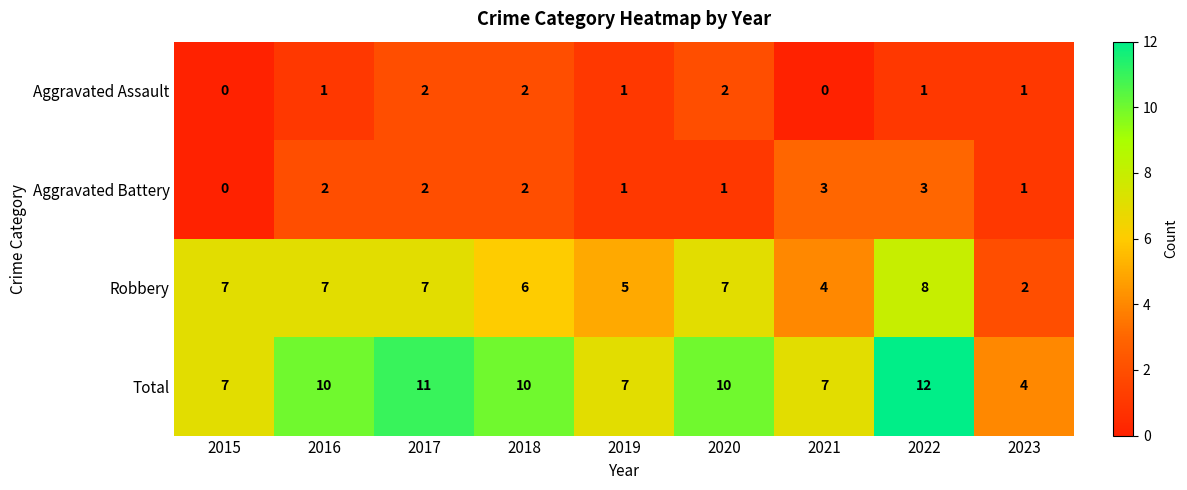

What is the difference between the highest and lowest values at 2017?

9